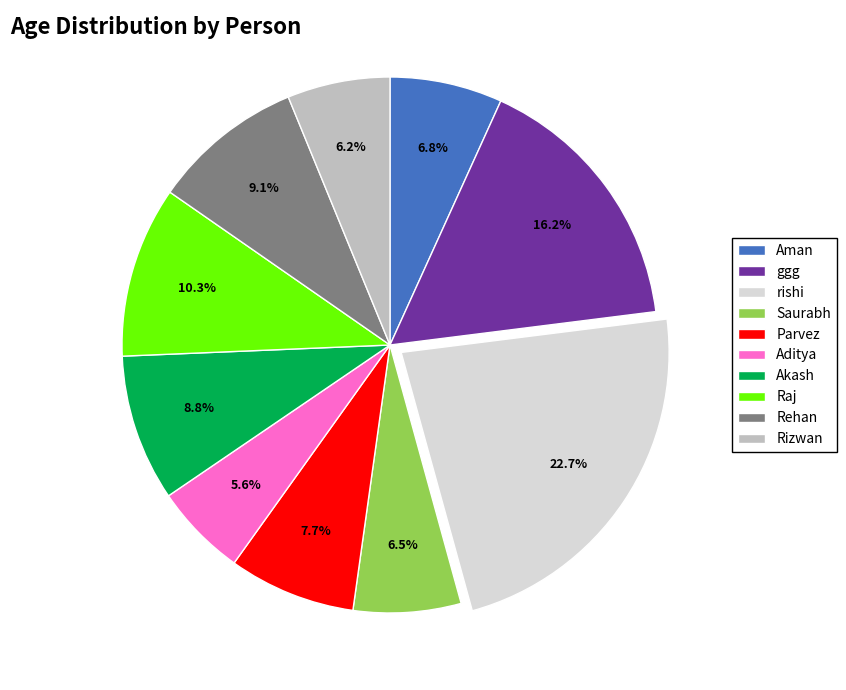

Count the number of slices in the pie.

10